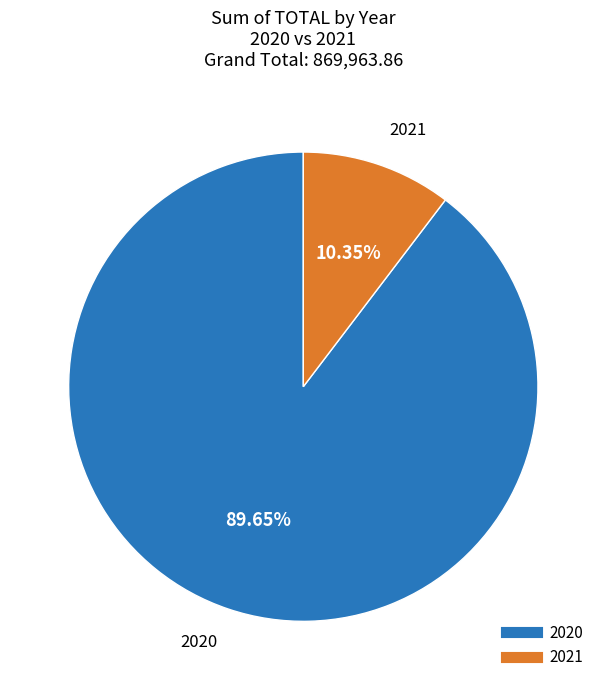

The 2021 slice represents 10% of the pie. True or false?

True